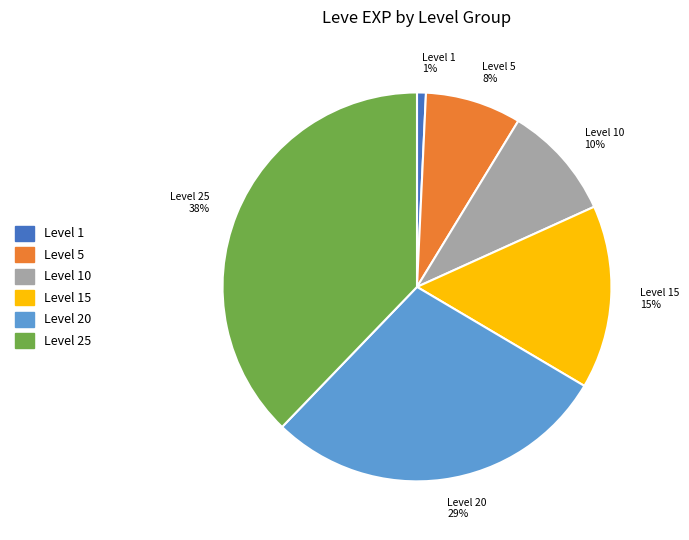

Which has a higher value, Level 5 or Level 25?

Level 25